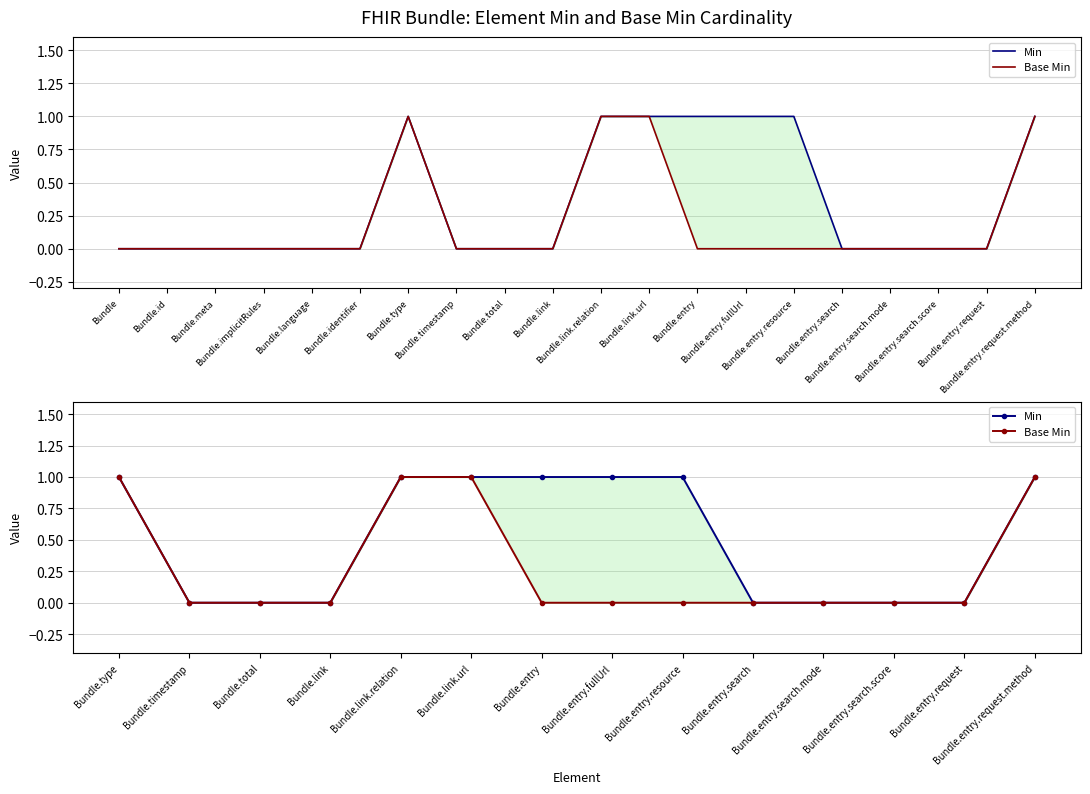

Between Bundle.entry.search.mode and Bundle.entry.search, which is larger?

Bundle.entry.search.mode